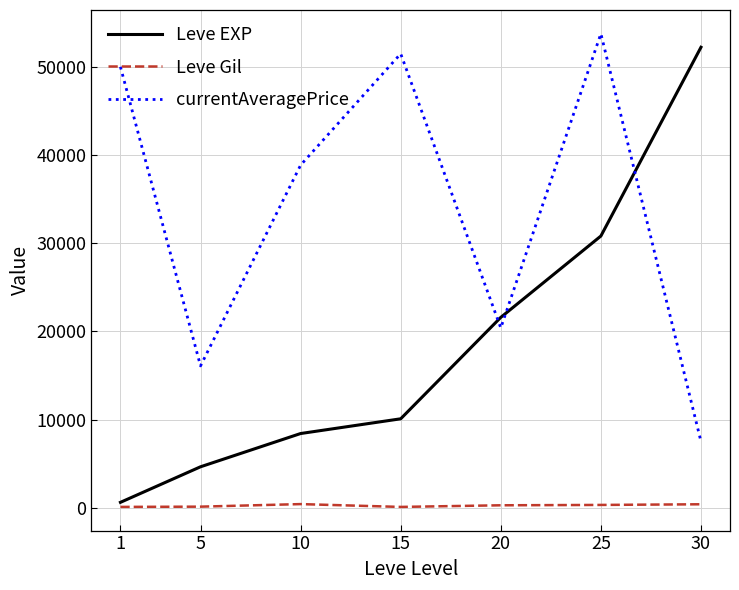

What is the approximate value of currentAveragePrice at 10, to the nearest 50?

38850